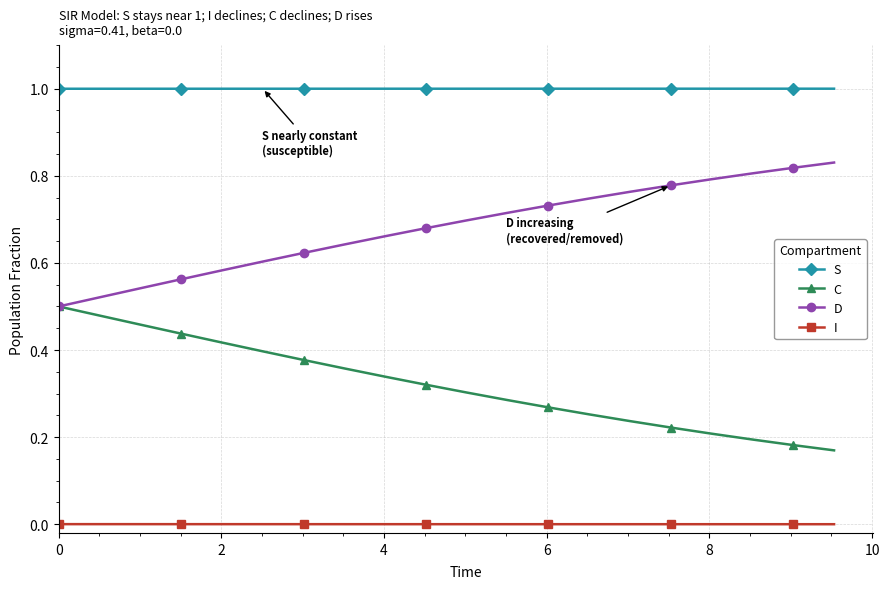

What are all the series names shown in the legend?

S, C, D, I